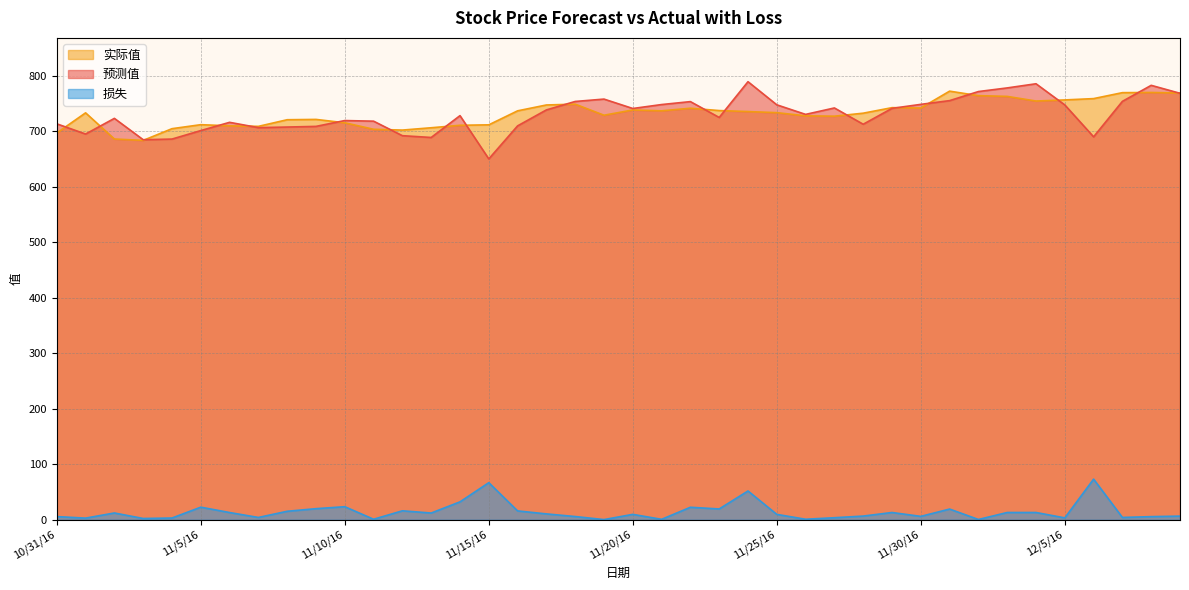

What is the difference between the 损失 values at 11/8/16 and 11/18/16?

9.5